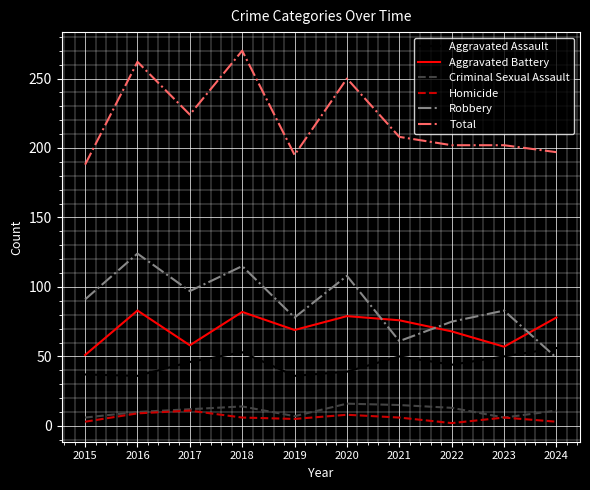

What is the total value across all series at 2020?

500